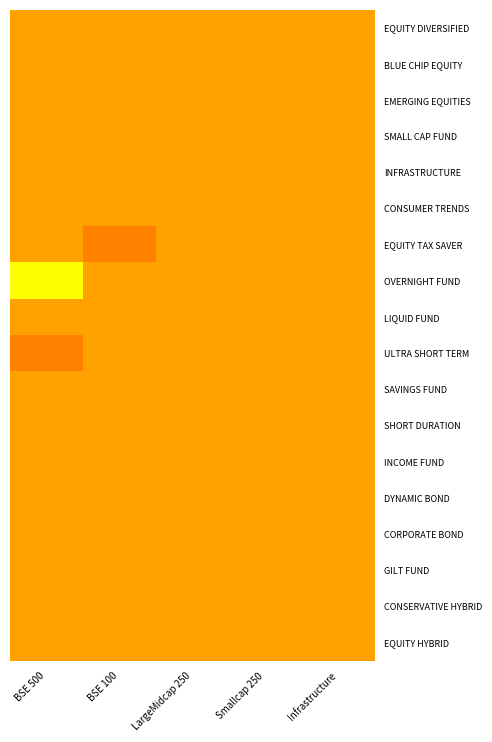

Which series has the widest spread of values?

OVERNIGHT FUND